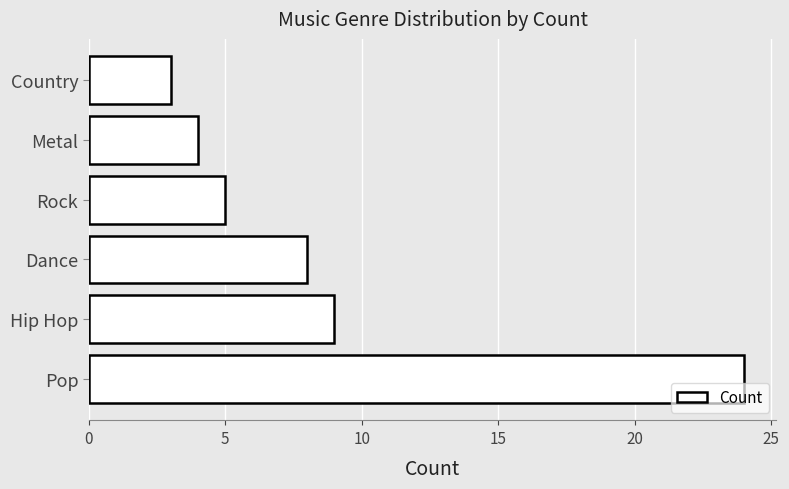

What is the sum of all values?

53